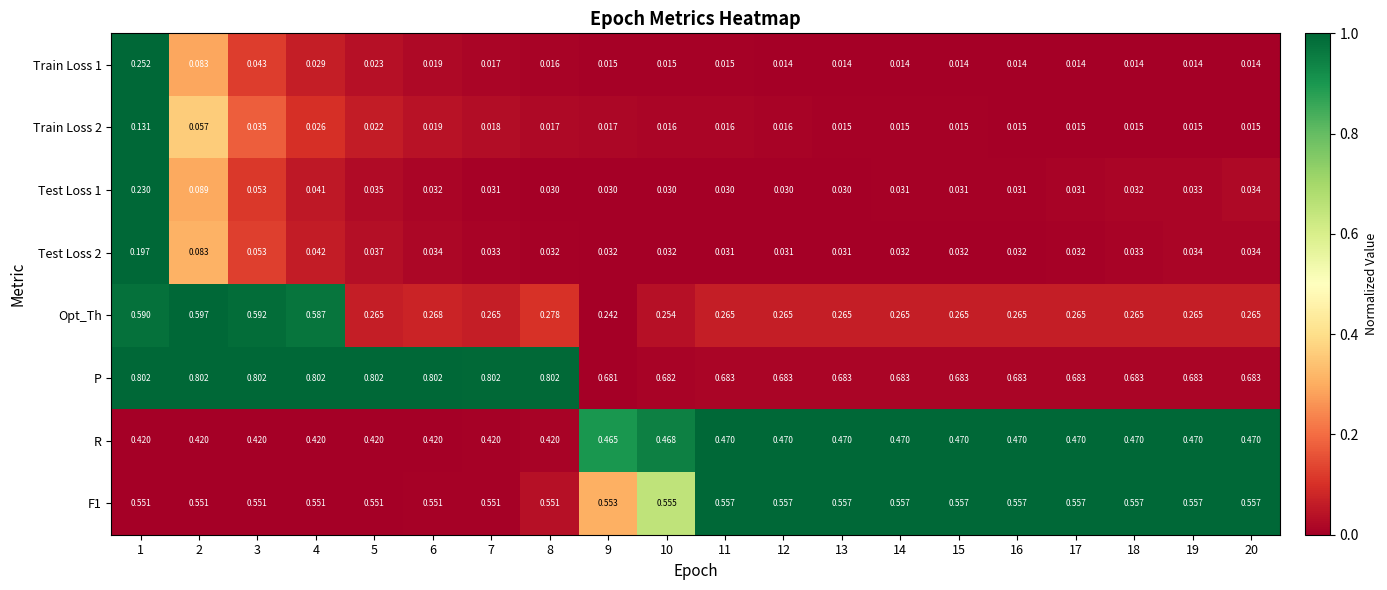

What is the total value across all series at 2?

2.7